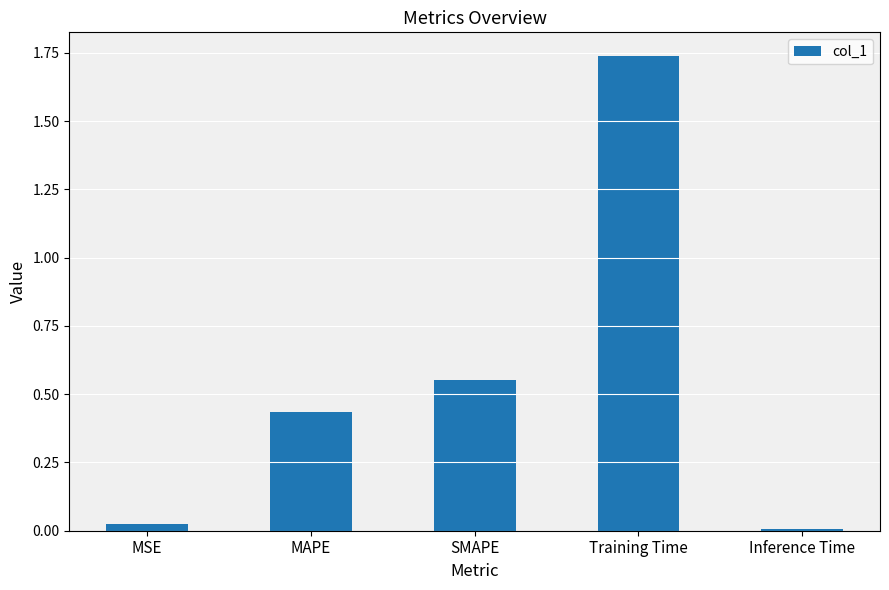

At which label is the value closest to 0?

Inference Time